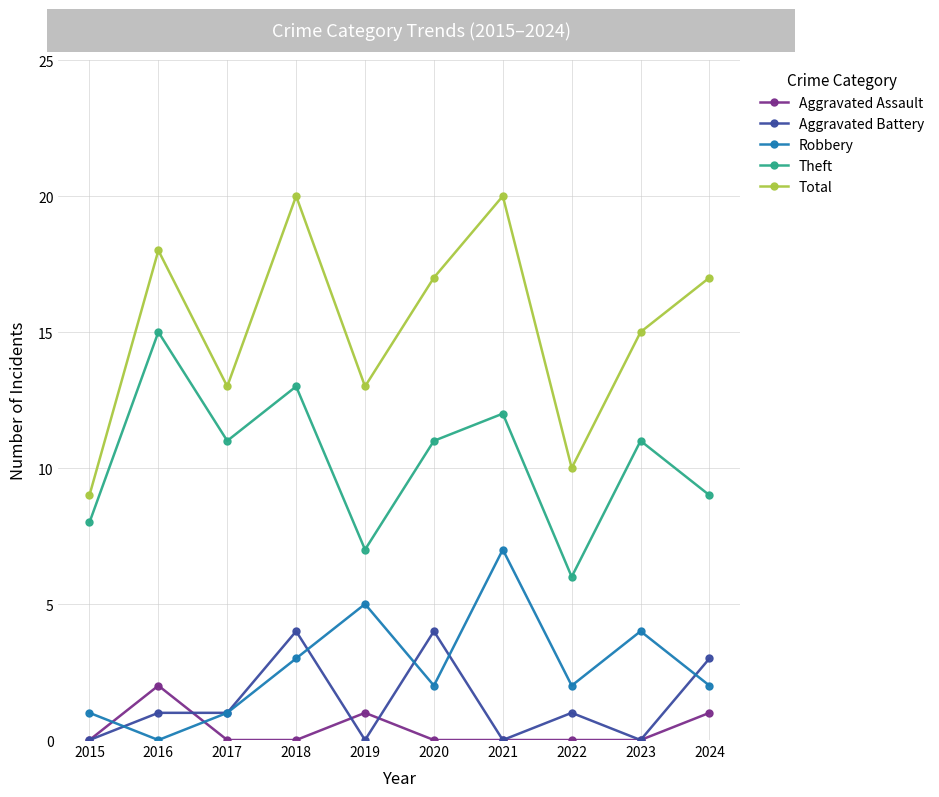

What is the difference between the Total values at 2024 and 2015?

8